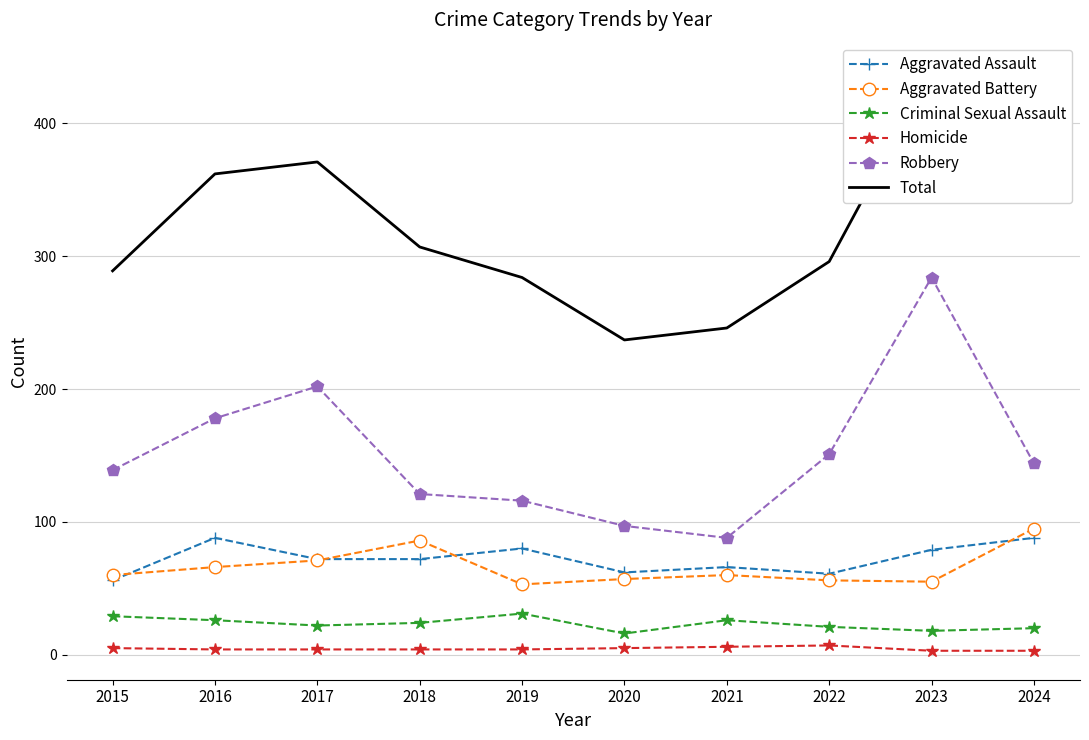

Where does the Homicide series first go above 4?

2015